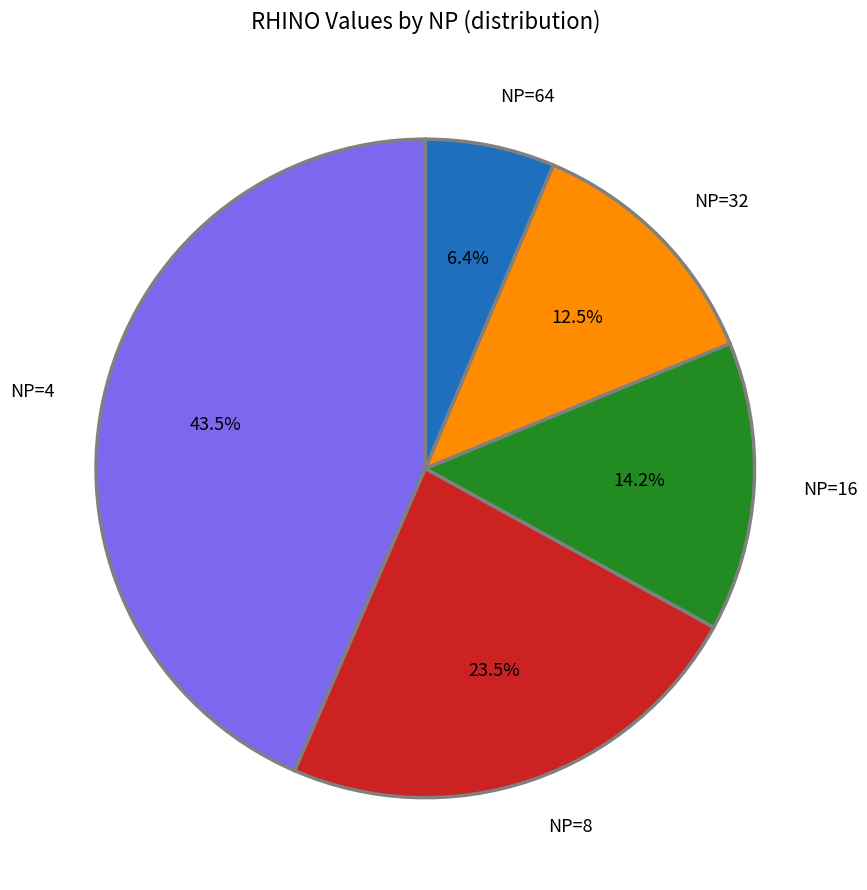

Which has a higher value, NP=64 or NP=32?

NP=32